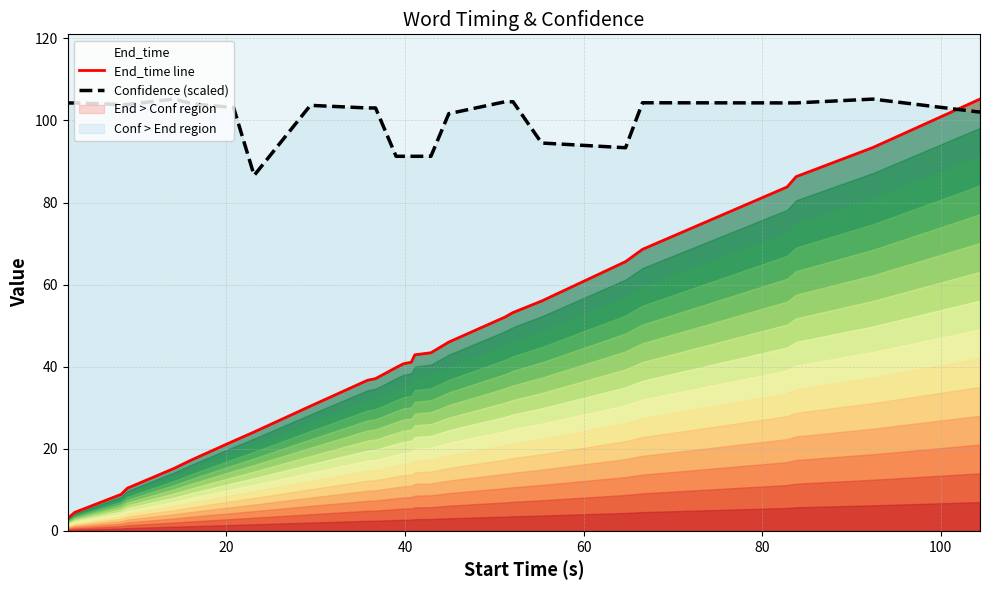

True or false: Confidence (scaled) and End_time line cross at least once.

True